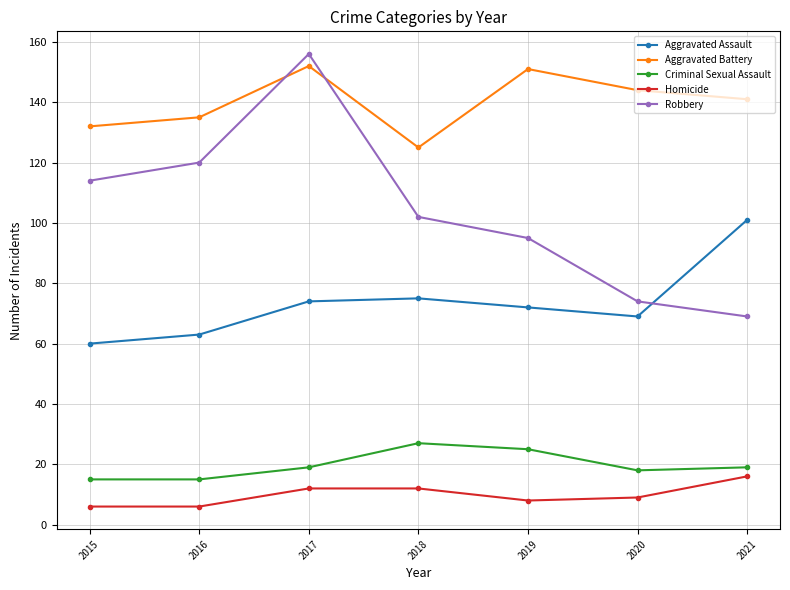

Which series changed the most between 2018 and 2020?

Robbery